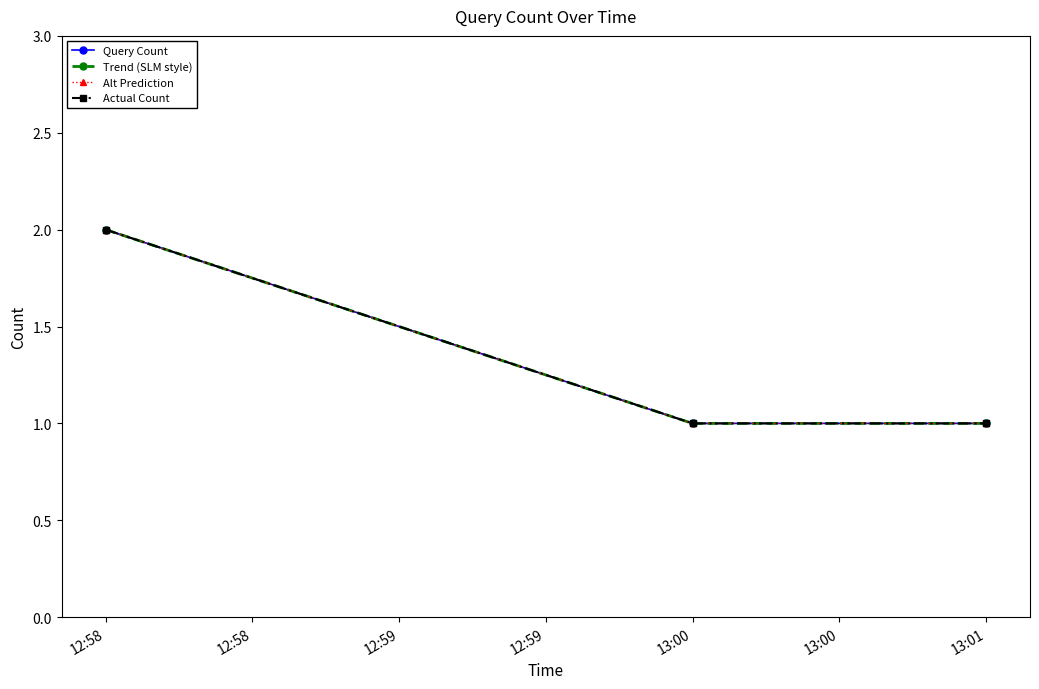

Reading right to left, transcribe all the data shown in this chart.

Query Count: 1	1	2
Trend (SLM style): 1	1	2
Alt Prediction: 1	1	2
Actual Count: 1	1	2